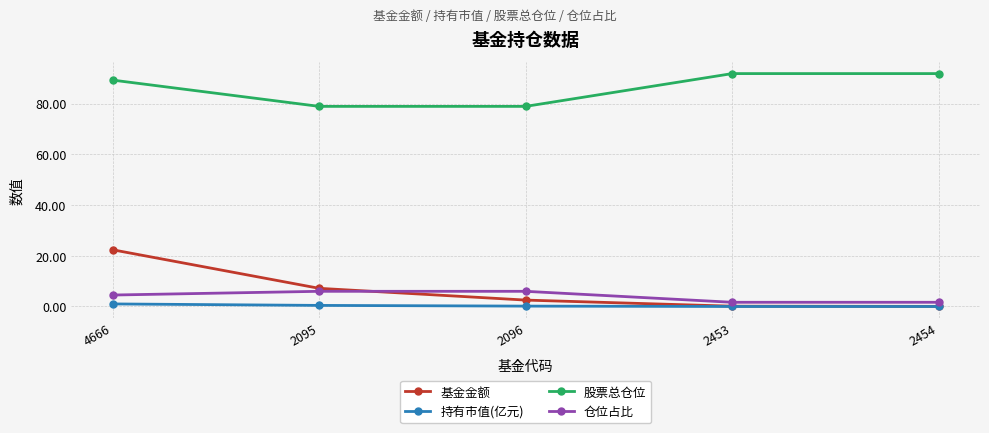

What is the sum of the 持有市值(亿元) values at 2096 and 2454?

0.2